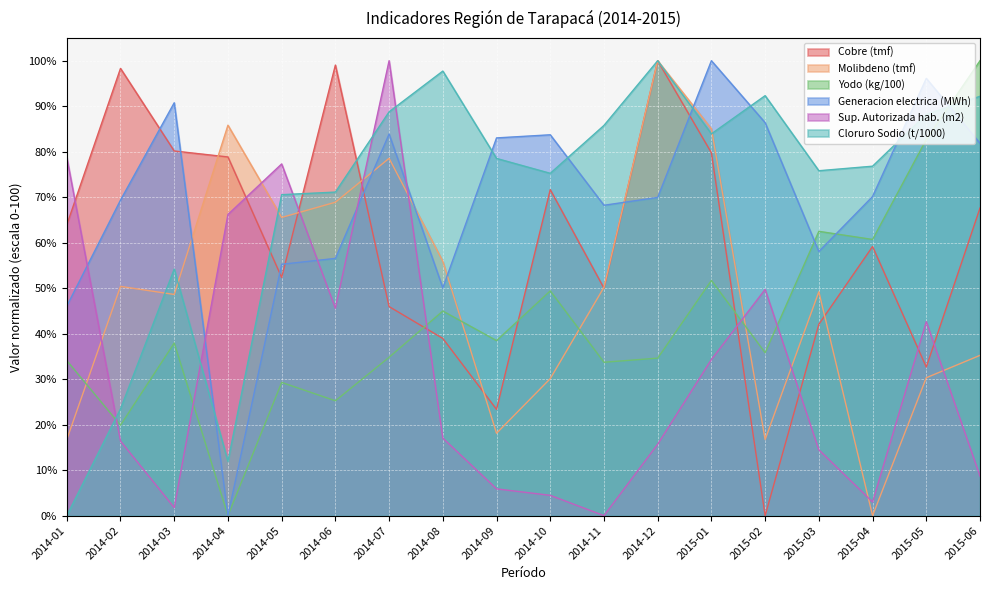

The Cloruro Sodio (t/1000) series shows 70.6 at 2014-05. True or false?

True